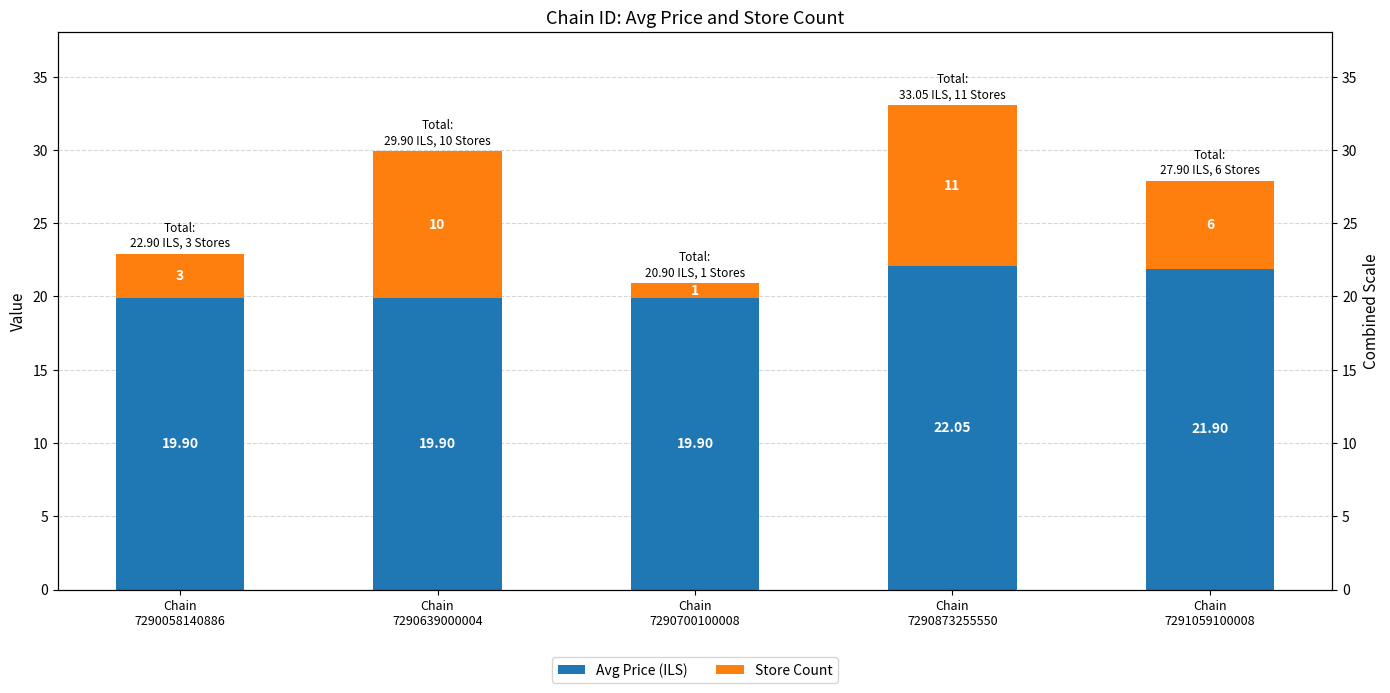

Where is Store Count nearest to the value 6?

Chain
7291059100008